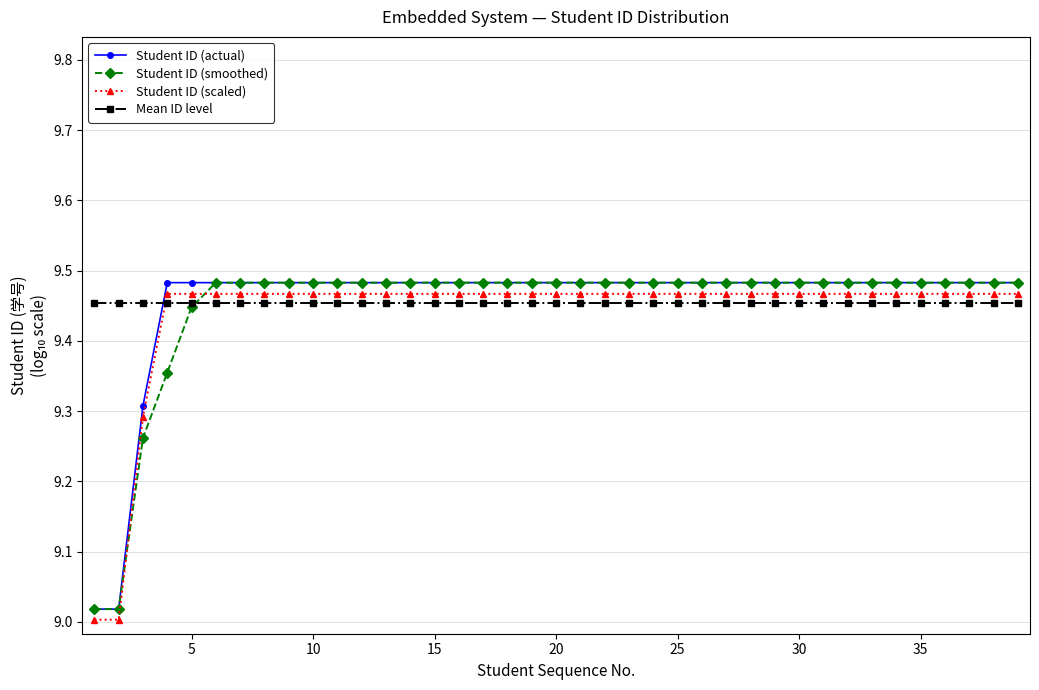

True or false: Student ID (scaled) and Student ID (actual) cross at least once.

False